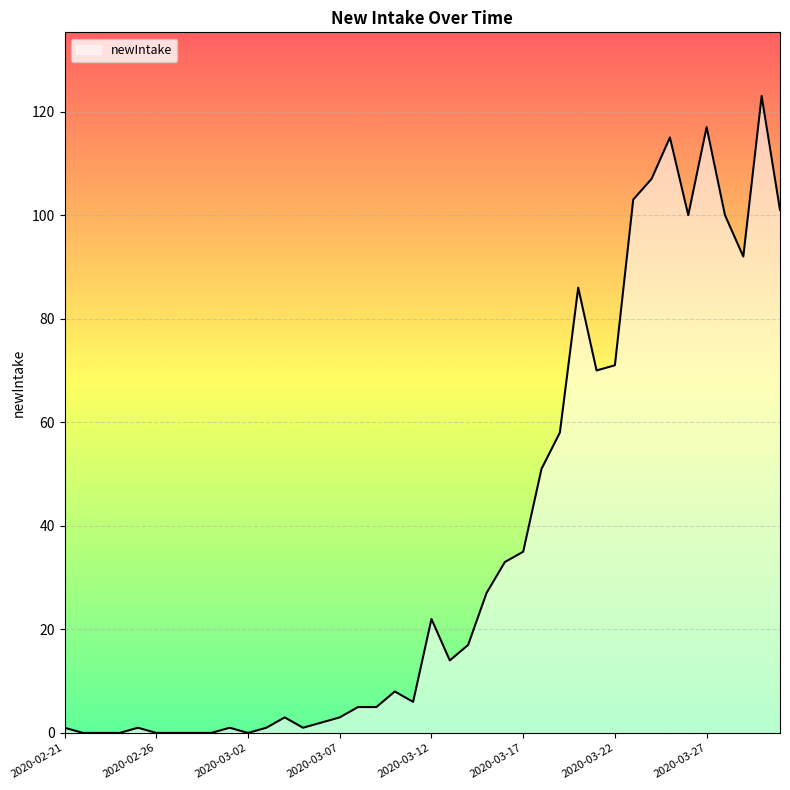

Reading left to right, transcribe all the data shown in this chart.

1	0	0	0	1	0	0	0	0	1	0	1	3	1	2	3	5	5	8	6	22	14	17	27	33	35	51	58	86	70	71	103	107	115	100	117	100	92	123	101